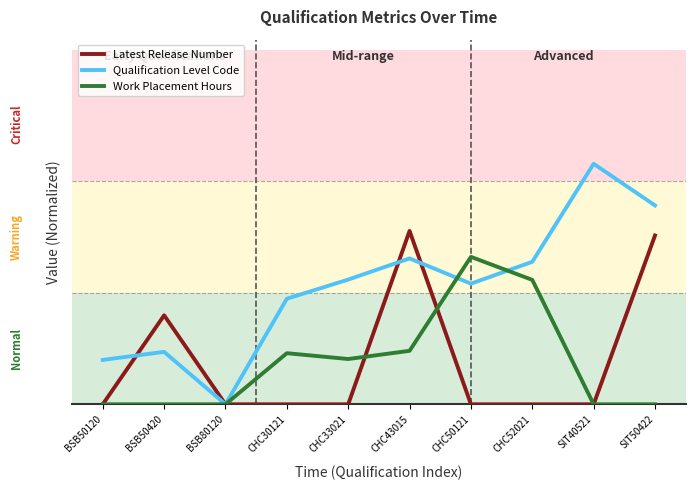

What is the difference between the maximum and second lowest values in the Latest Release Number series?

0.5